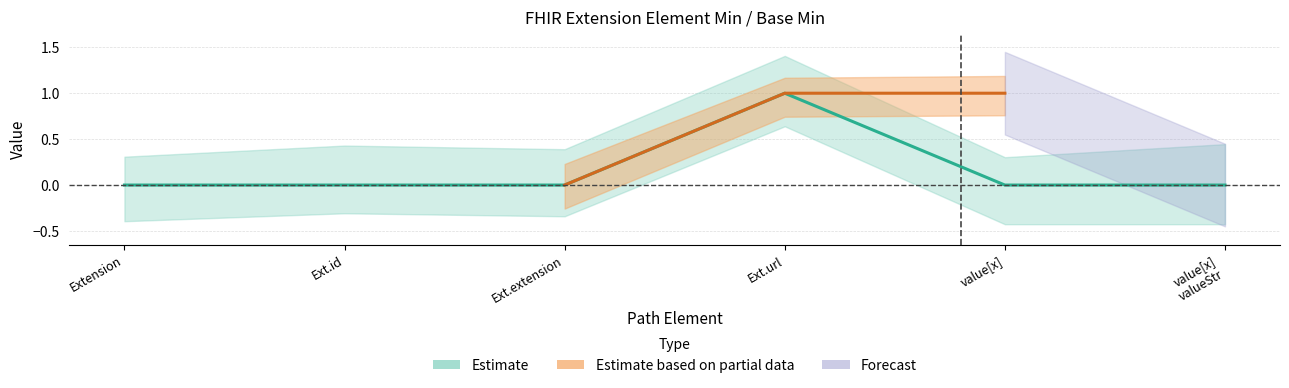

At which category does the chart reach its minimum across all series?

Extension